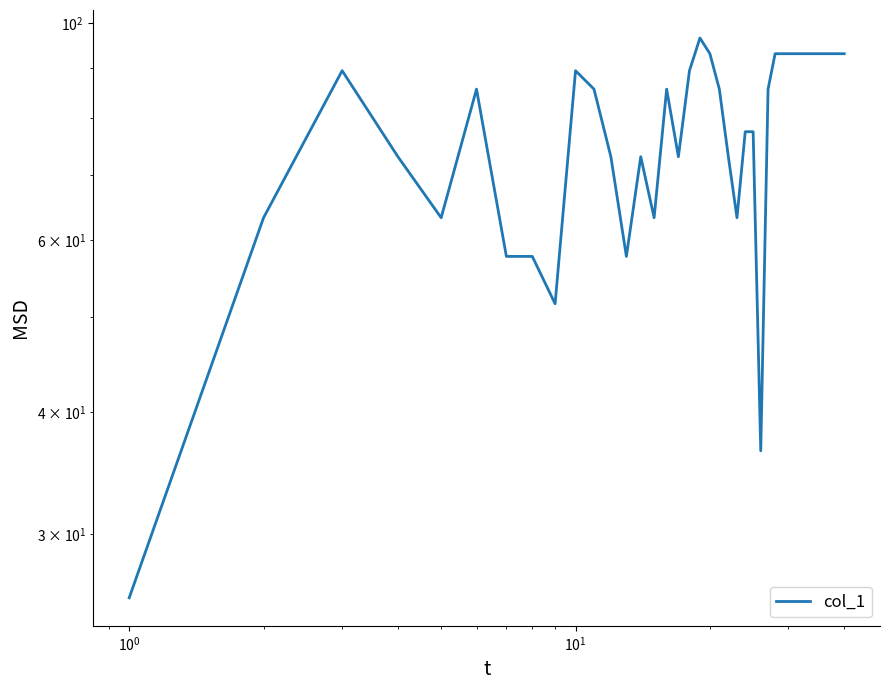

How many points are higher than both their immediate neighbors (excluding endpoints)?

6